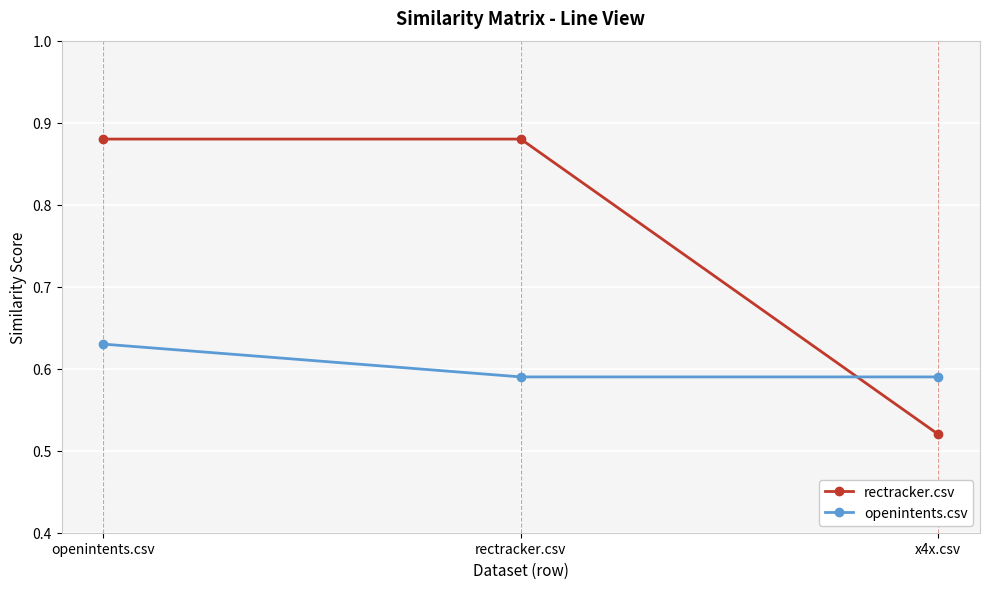

How many distinct data groups are displayed?

2